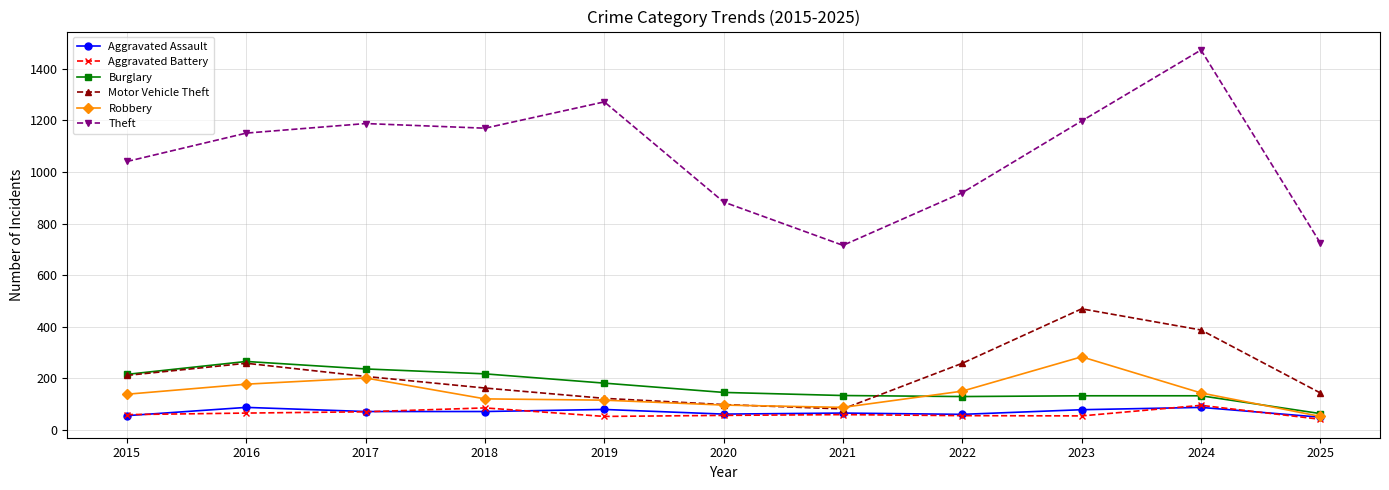

What is the average value of the Aggravated Battery series?

64